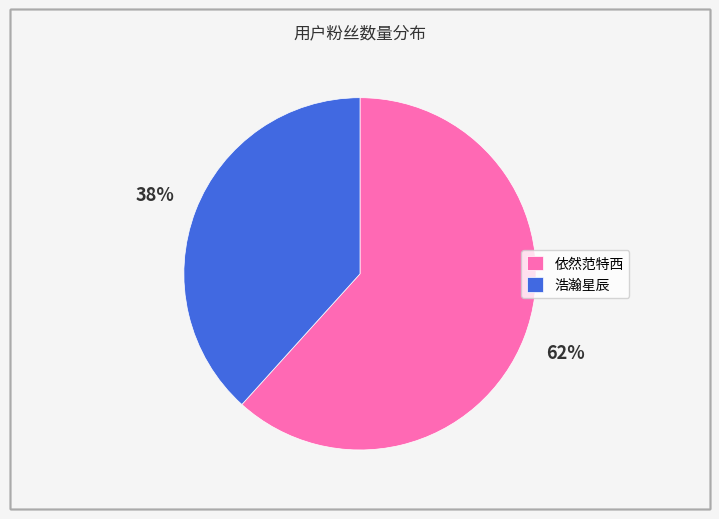

Which slice is the largest?

依然范特西